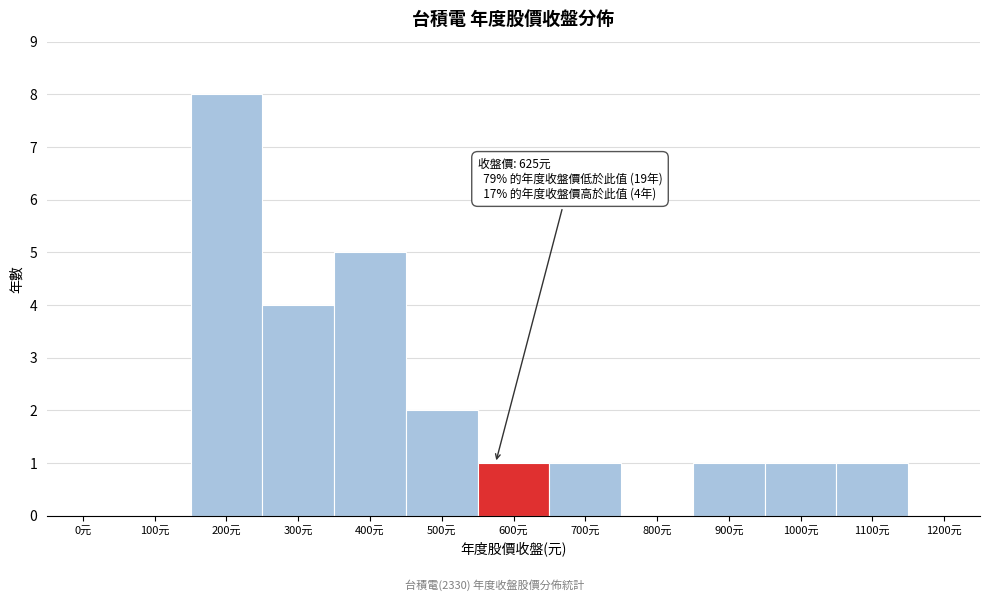

Reading left to right, list all the values displayed in this chart.

0元=0	100元=0	200元=8	300元=4	400元=5	500元=2	600元=1	700元=1	800元=0	900元=1	1000元=1	1100元=1	1200元=0